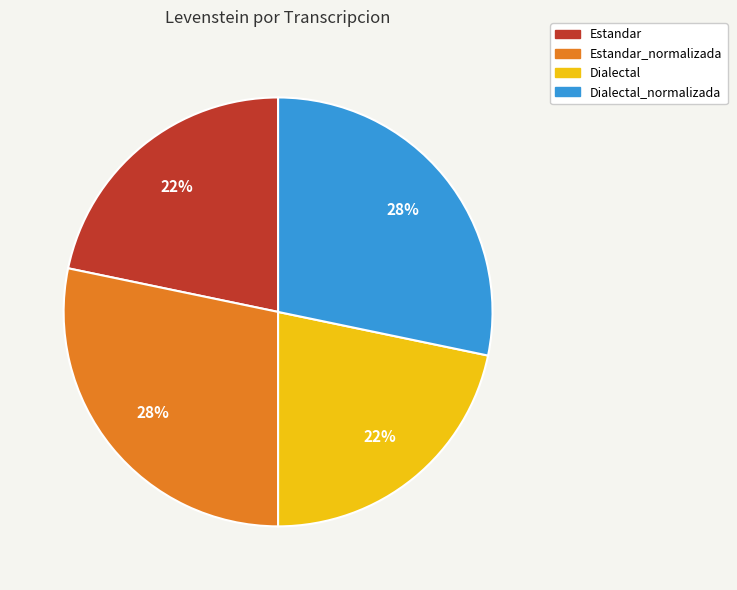

To the nearest percent, what is the average slice percentage?

25%